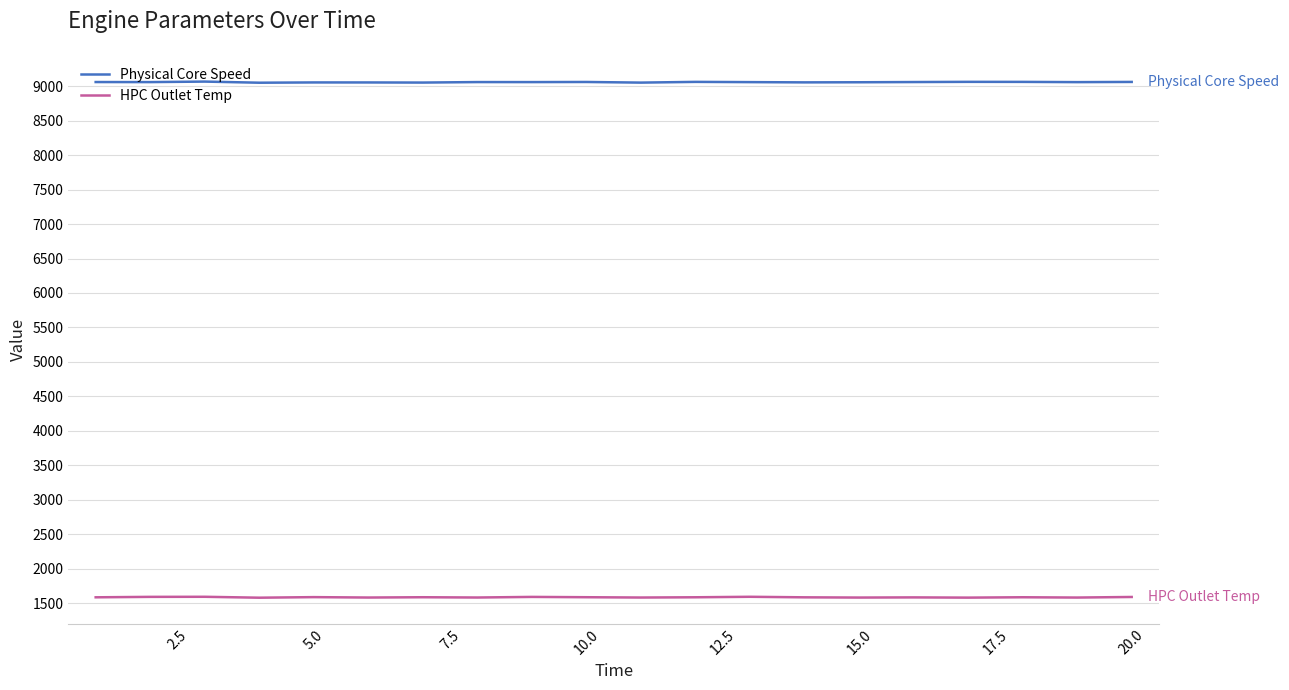

Does the chart display data point markers on the line(s)?

No